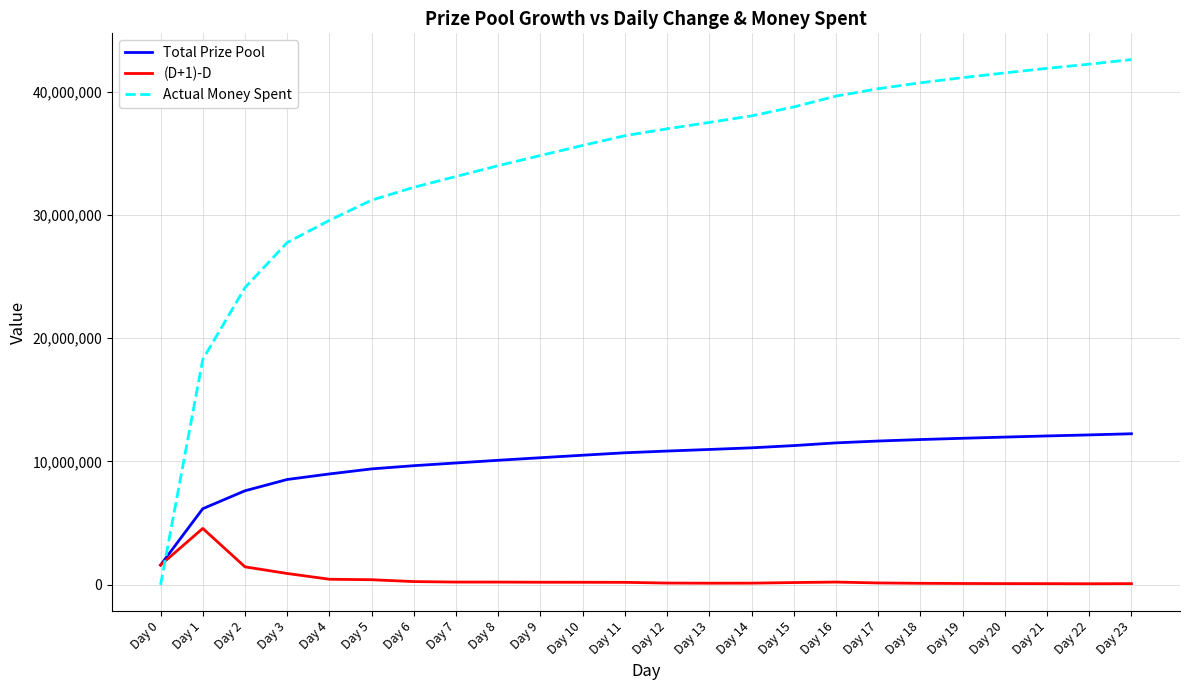

Is the value of Total Prize Pool at Day 18 greater than the value of Actual Money Spent at Day 12?

No